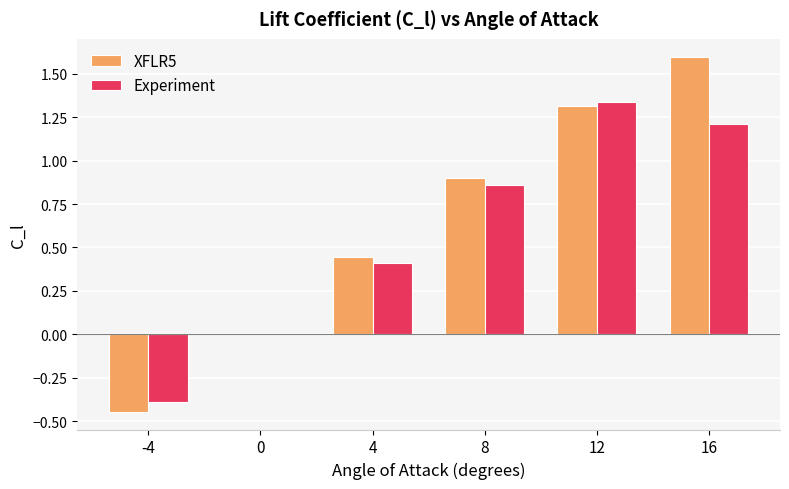

What is the maximum value shown in the chart?

1.6